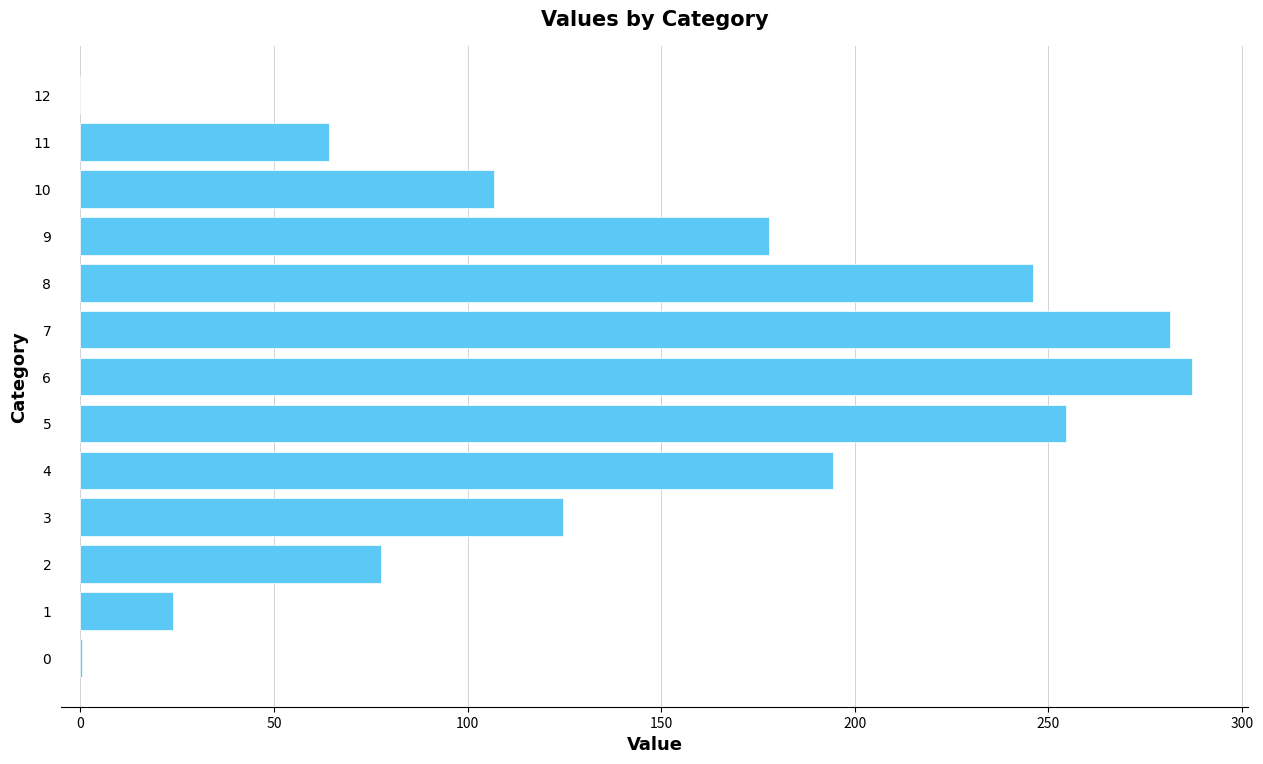

At which category does the chart reach its peak across all series?

6